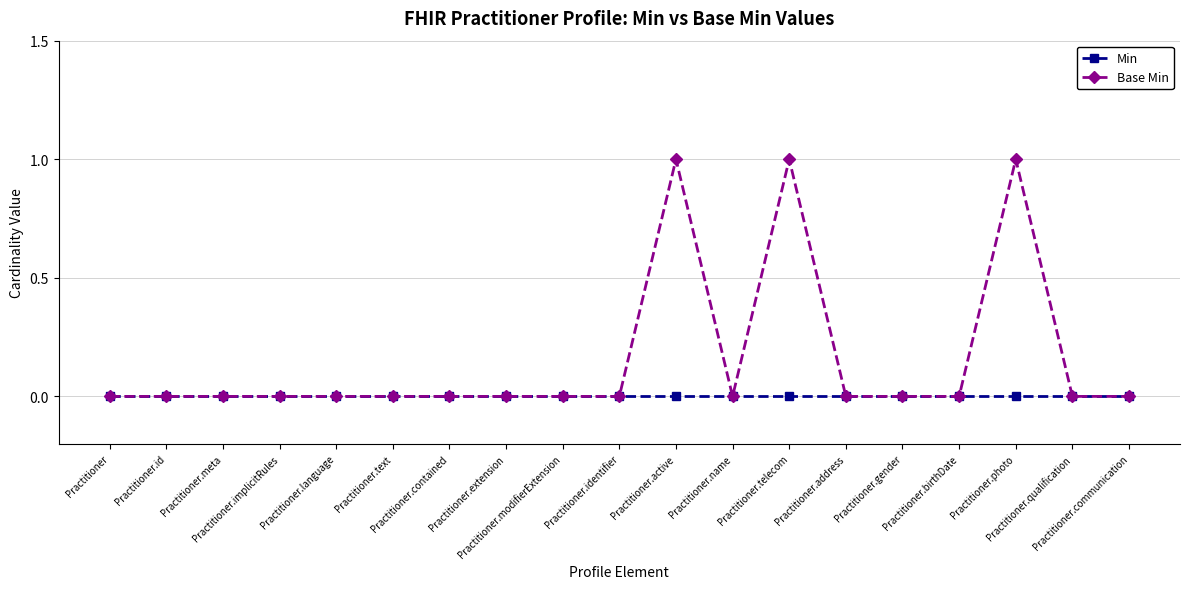

List the series in order of their peak value, highest first.

Base Min, Min